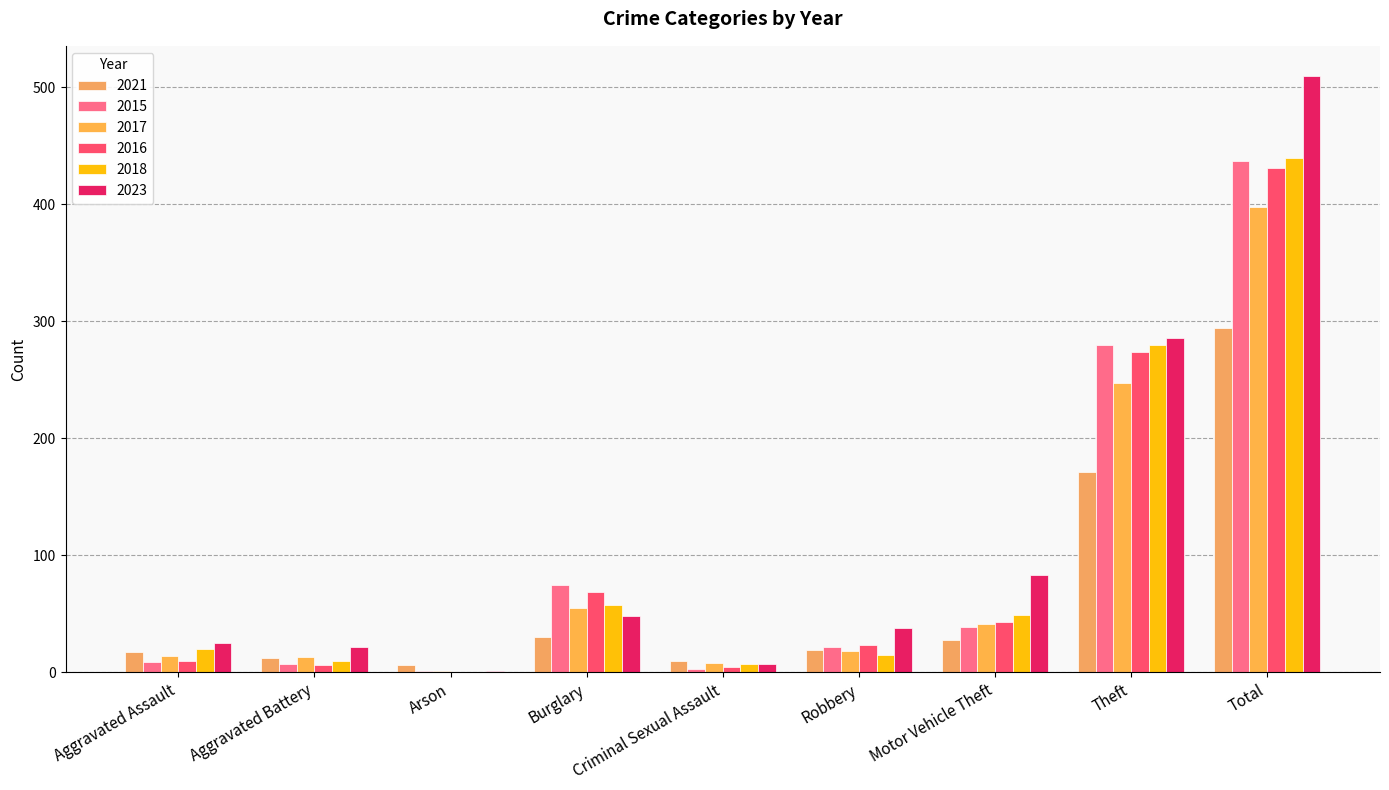

How many distinct data groups are displayed?

6